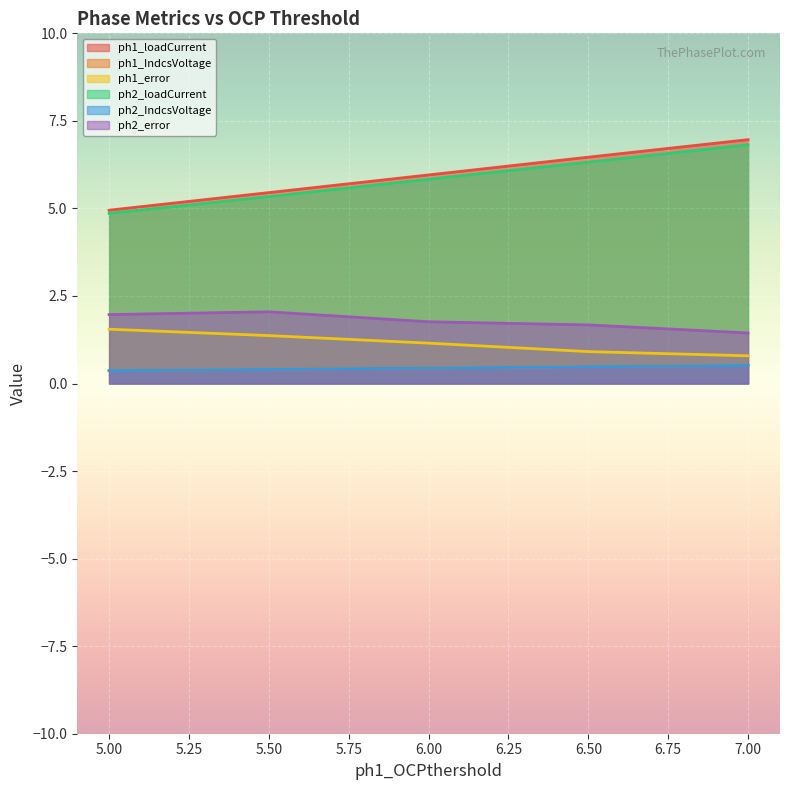

True or false: ph2_error has more than 0 points higher than both neighbors.

True